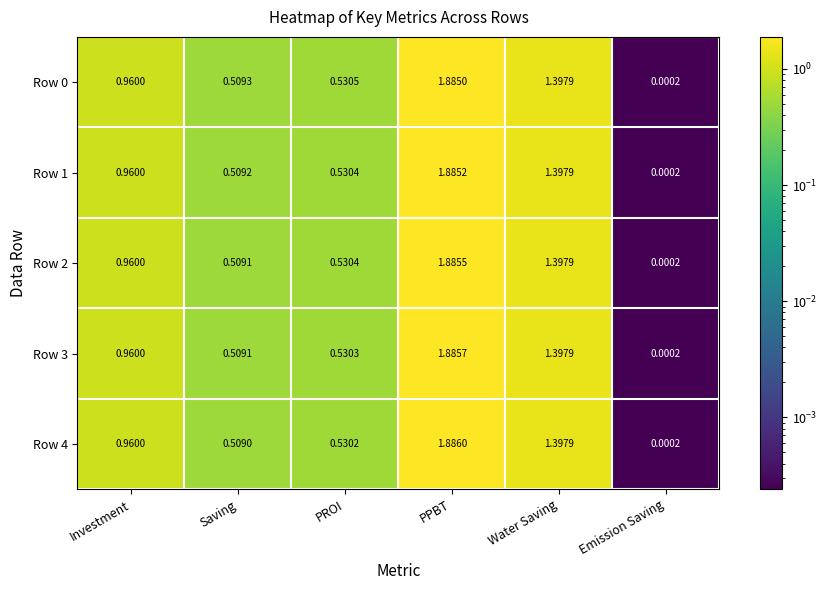

Between Investment and Saving, which series saw the biggest shift?

Row 4